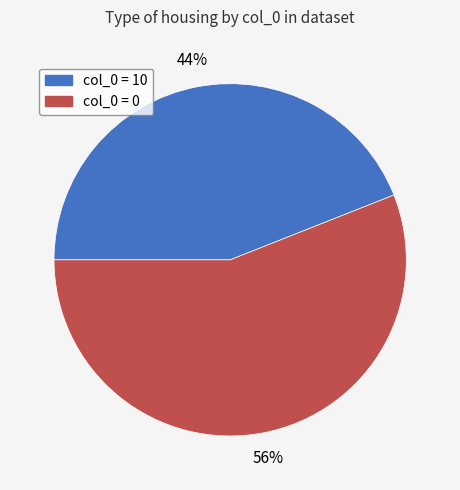

Is there any slice that represents more than half of the pie?

Yes